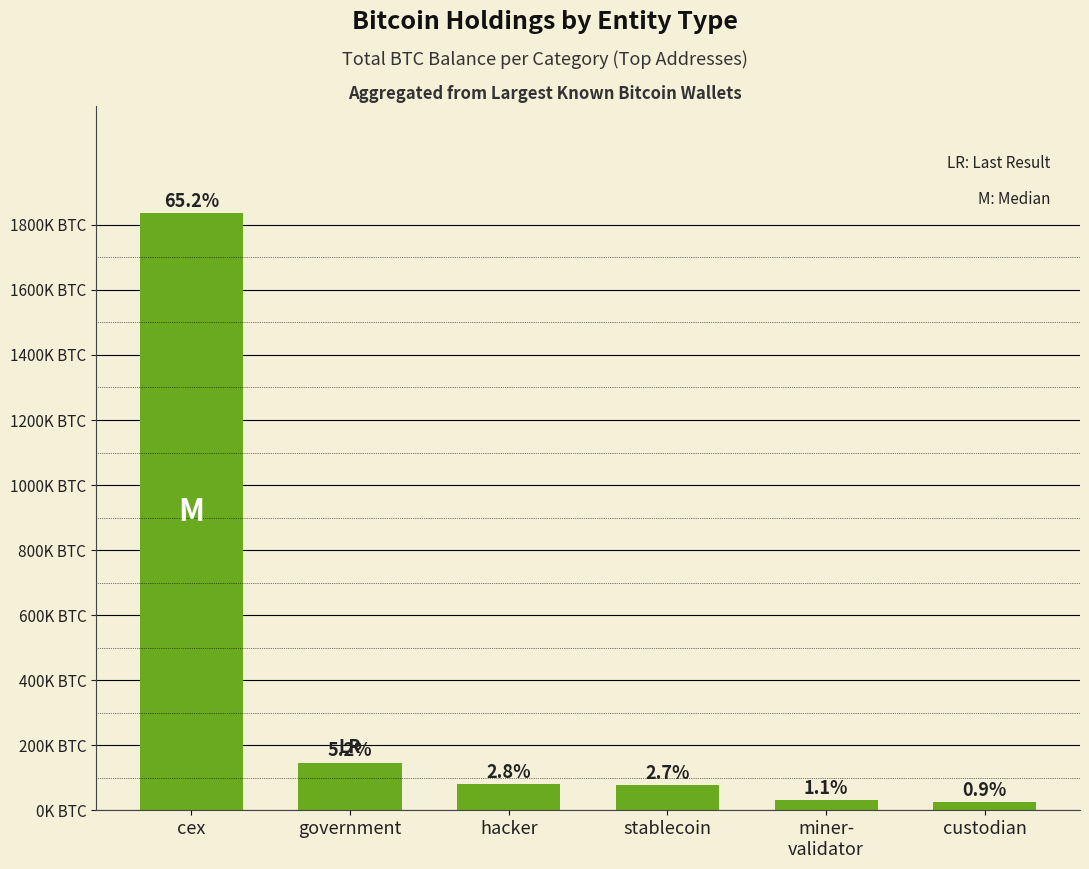

What is the maximum value shown in the chart?

1834894.1